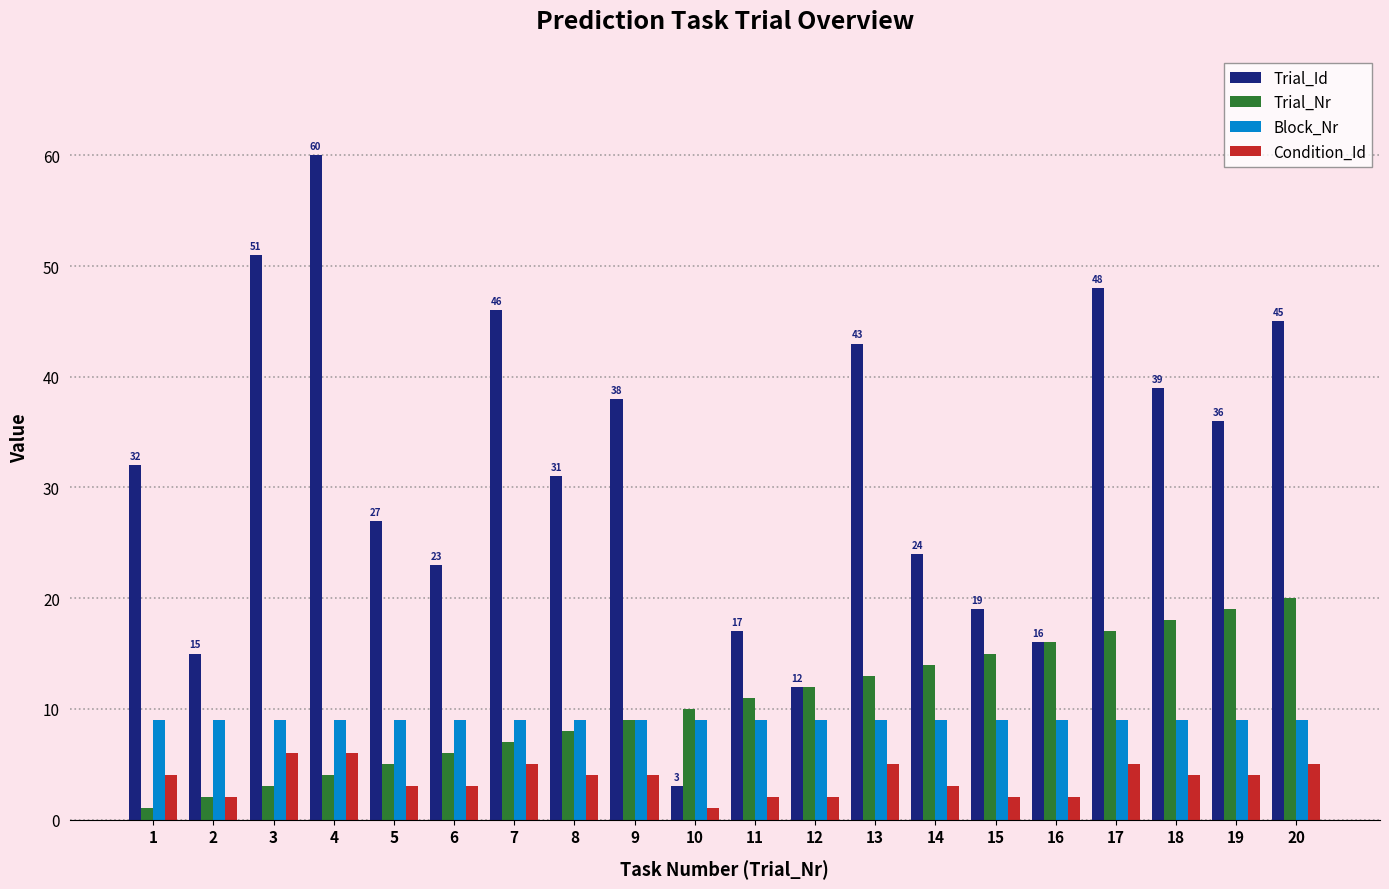

True or false: Trial_Nr has a value of 8 at 8.

True